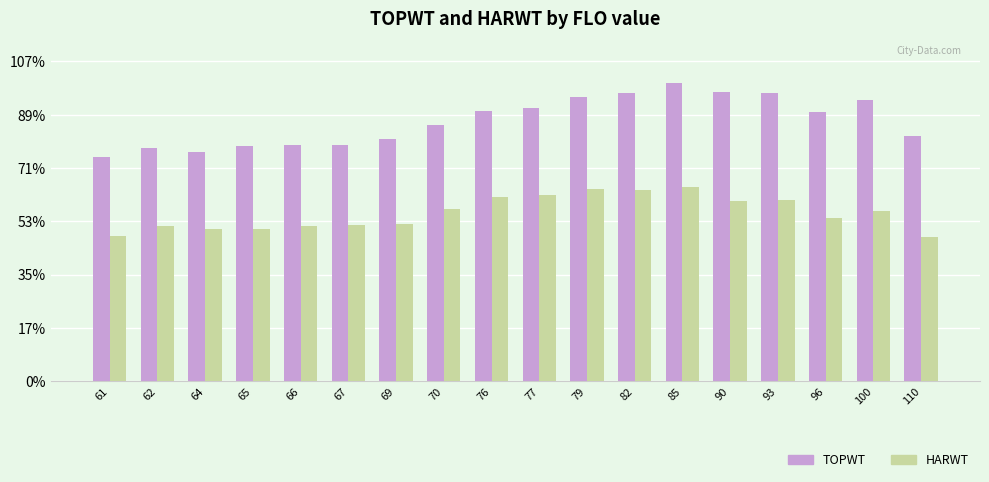

What are all the series names shown in the legend?

TOPWT, HARWT